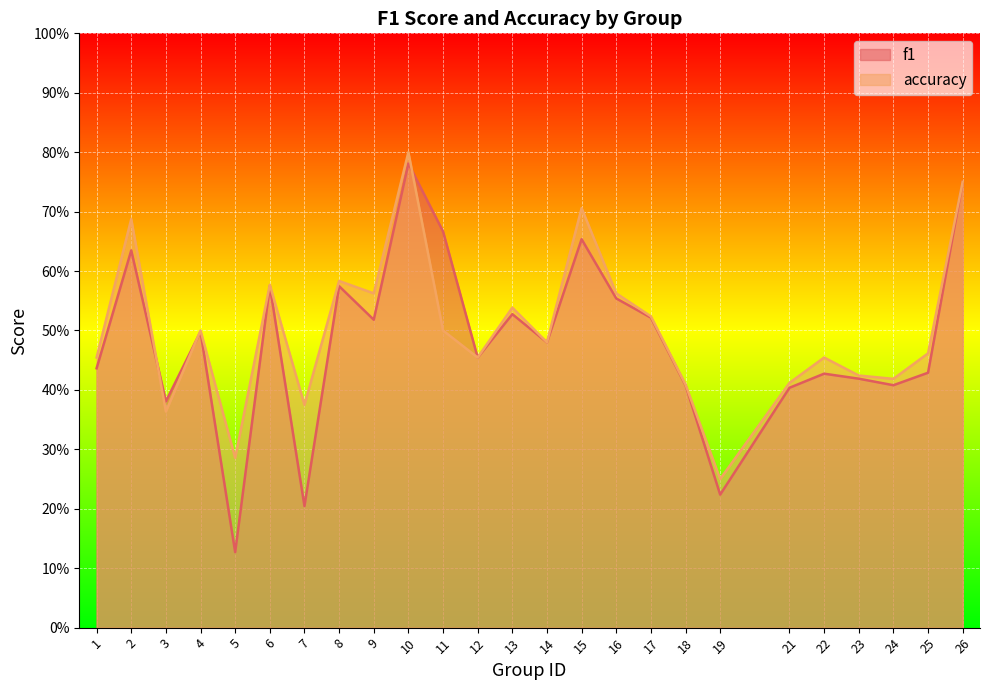

At which category does f1 reach its first local peak?

2